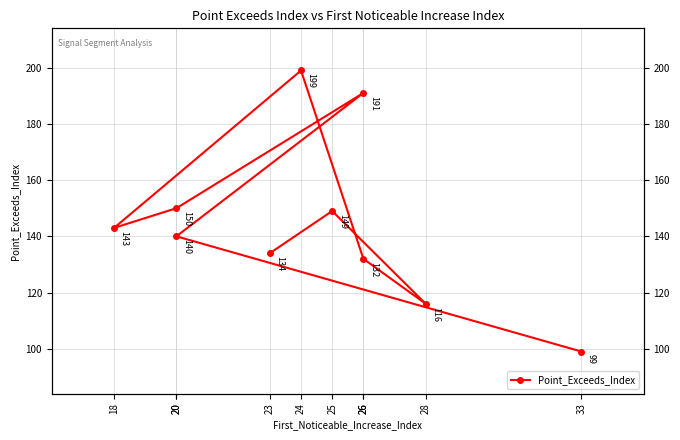

What is the change in value from 18 to 26?

-11